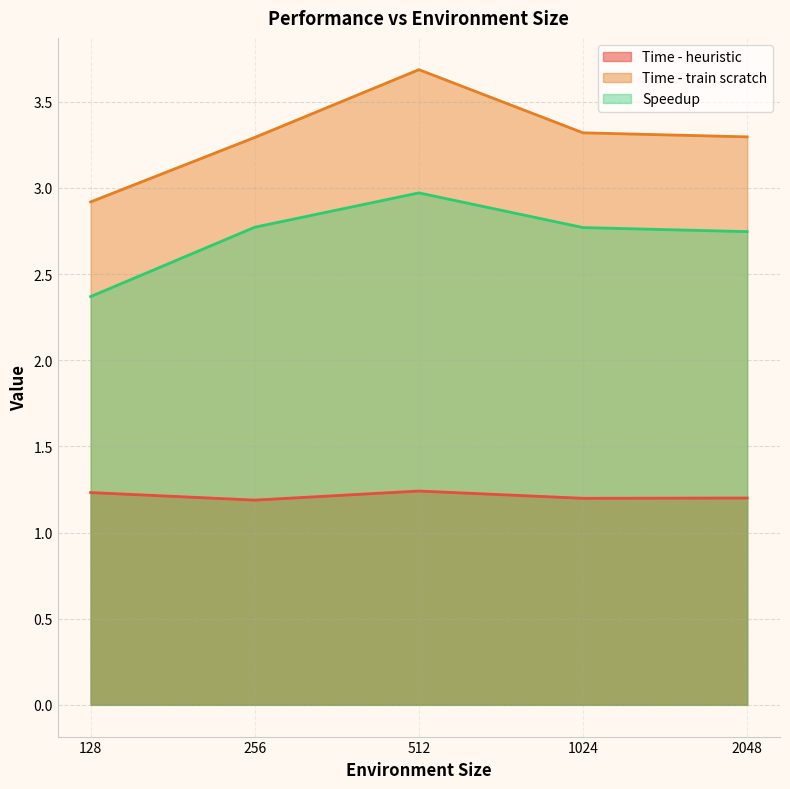

The Time - heuristic series shows 1.2 at 1024. True or false?

True